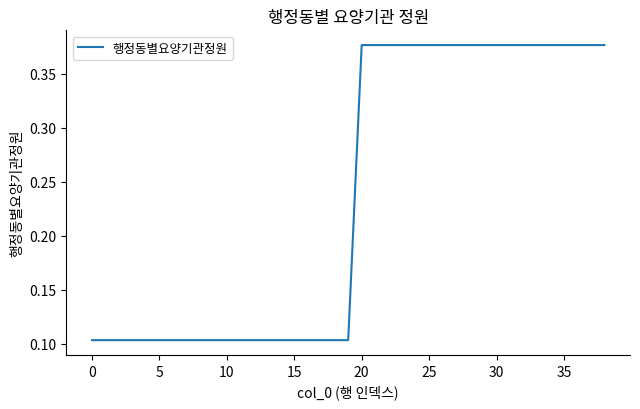

What is the difference between the maximum and minimum values?

0.3